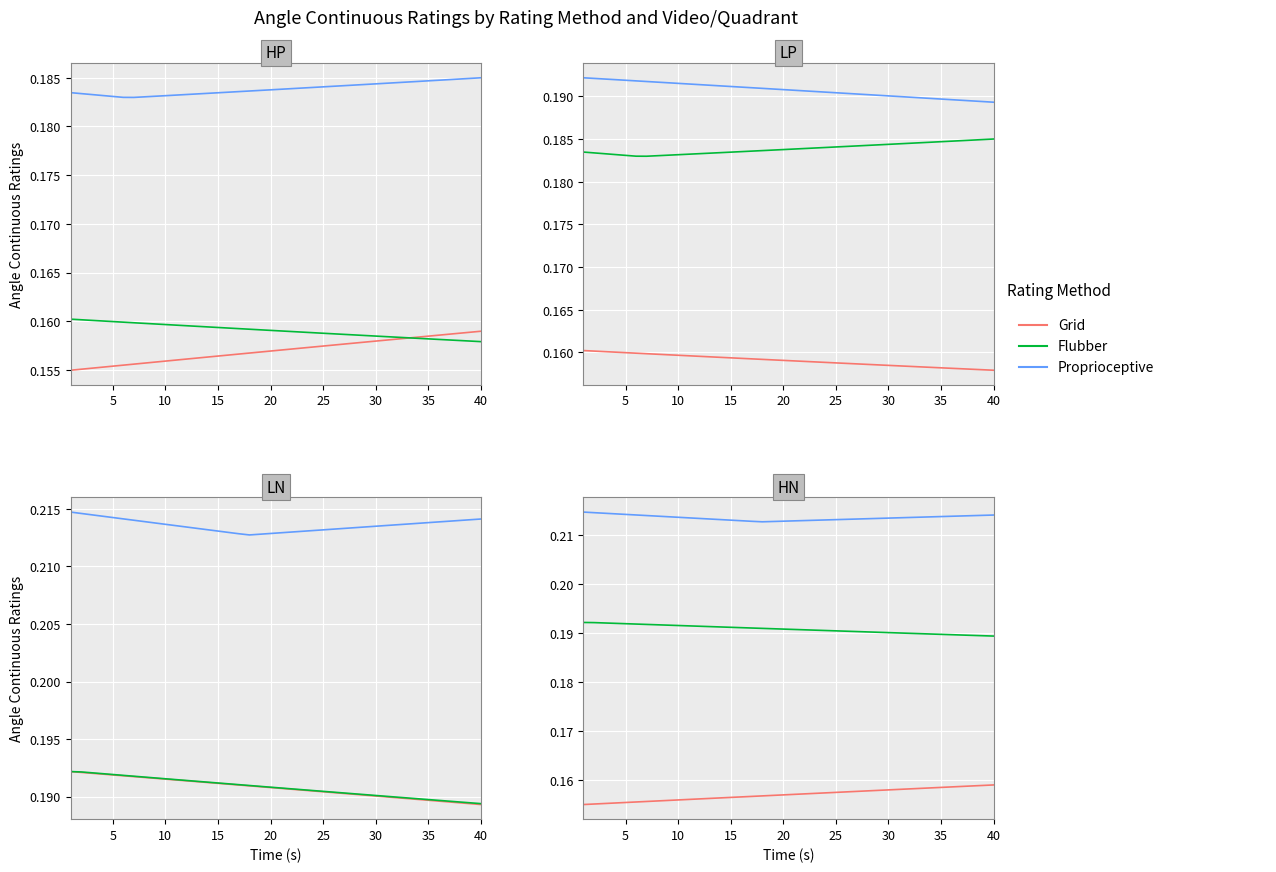

Is it true that te band 20 equals 0.2 at 35?

False